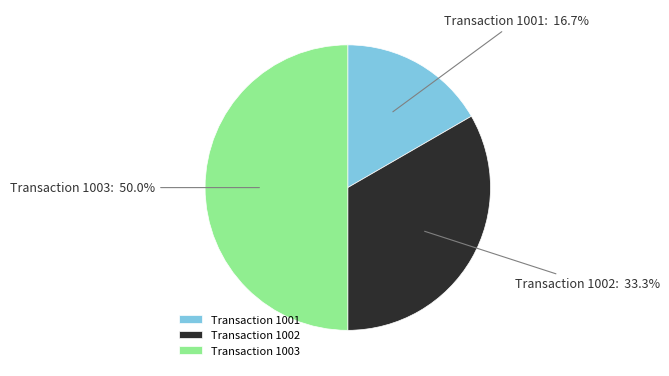

Which has a higher value, Transaction 1003 or Transaction 1002?

Transaction 1003